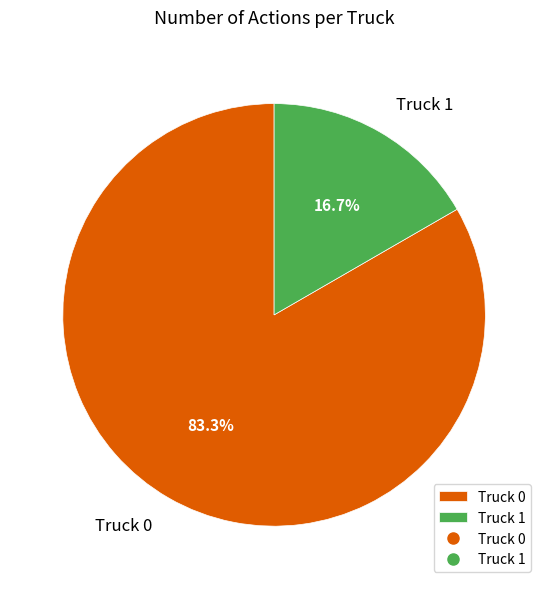

Which slice is the smallest?

Truck 1